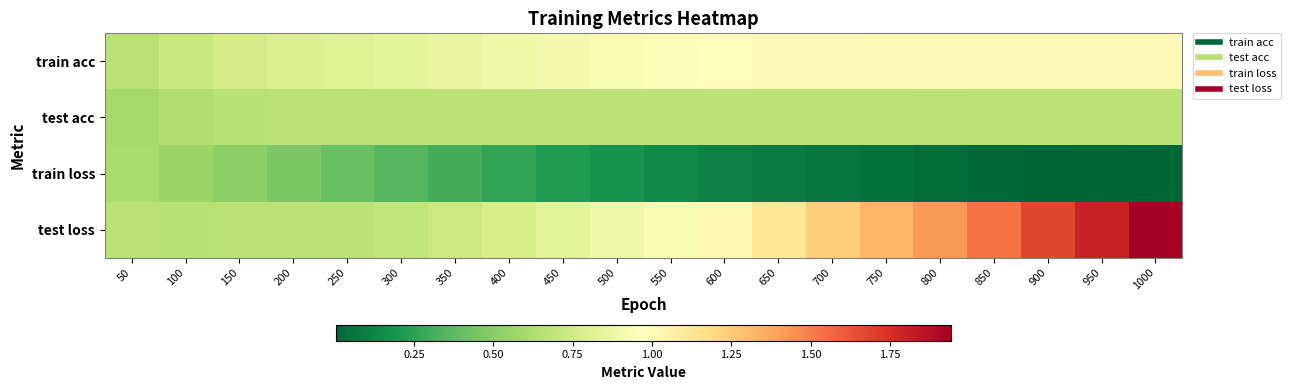

Reading left to right, list all the values displayed in this chart.

train acc: 50=0.7	100=0.7	150=0.8	200=0.8	250=0.8	300=0.8	350=0.9	400=0.9	450=0.9	500=0.9	550=1.0	600=1.0	650=1.0	700=1.0	750=1.0	800=1.0	850=1.0	900=1.0	950=1.0	1000=1.0
test acc: 50=0.6	100=0.6	150=0.6	200=0.7	250=0.7	300=0.7	350=0.7	400=0.7	450=0.7	500=0.7	550=0.7	600=0.7	650=0.7	700=0.7	750=0.7	800=0.7	850=0.7	900=0.7	950=0.7	1000=0.7
train loss: 50=0.6	100=0.6	150=0.5	200=0.5	250=0.4	300=0.4	350=0.3	400=0.3	450=0.2	500=0.2	550=0.1	600=0.1	650=0.1	700=0.1	750=0.0	800=0.0	850=0.0	900=0.0	950=0.0	1000=0.0
test loss: 50=0.7	100=0.7	150=0.7	200=0.7	250=0.7	300=0.7	350=0.7	400=0.8	450=0.8	500=0.9	550=0.9	600=1.0	650=1.1	700=1.2	750=1.3	800=1.4	850=1.5	900=1.7	950=1.8	1000=1.9